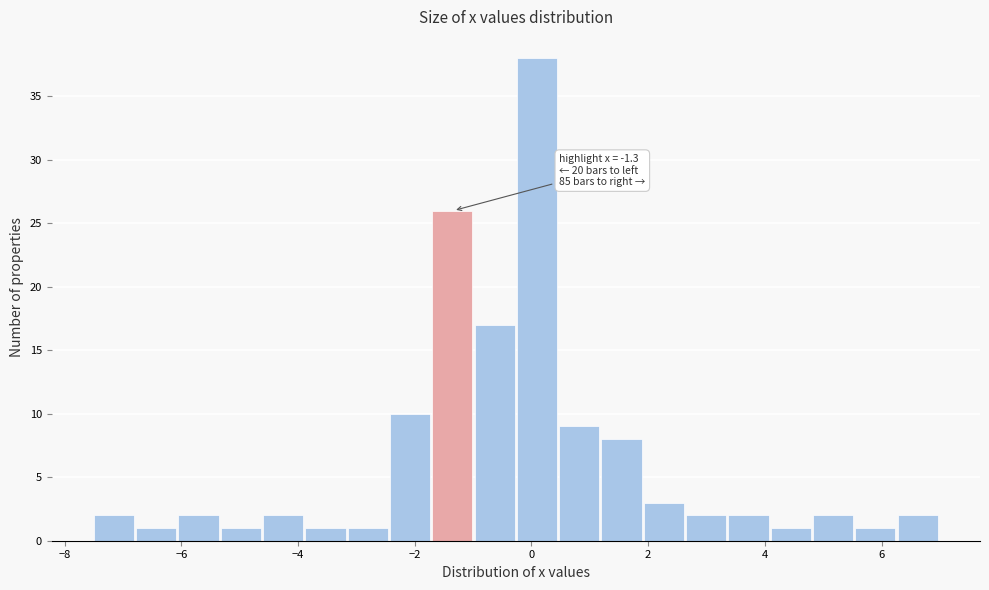

Around what value on the x-axis is the tallest bar? Give the approximate position of its centre, as read against the axis.

0.0